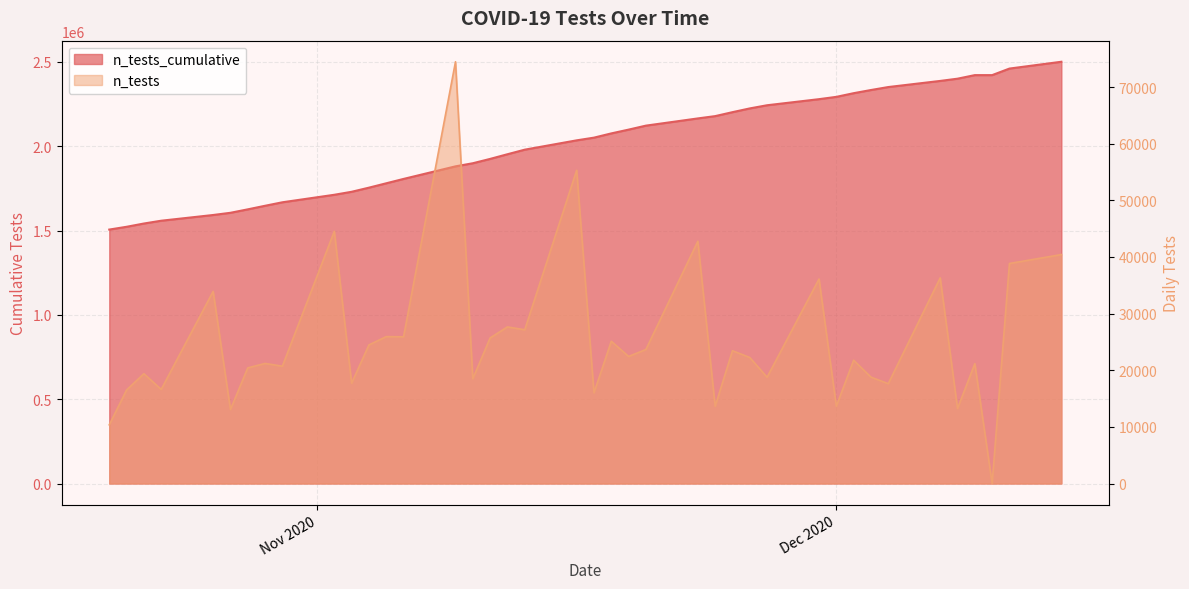

What is the difference between the second highest and minimum values?

954638